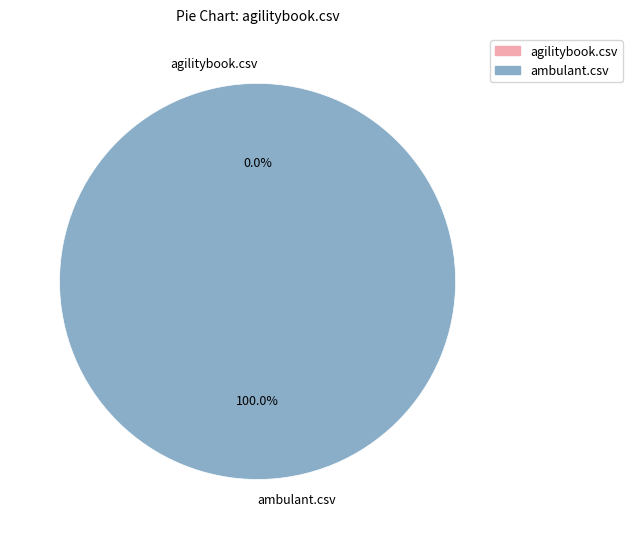

To the nearest percent, what is the combined percentage of agilitybook.csv and ambulant.csv?

100%